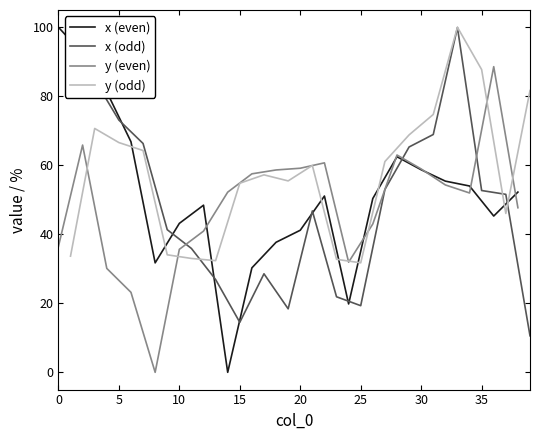

Which series has the widest spread of values?

x (even)